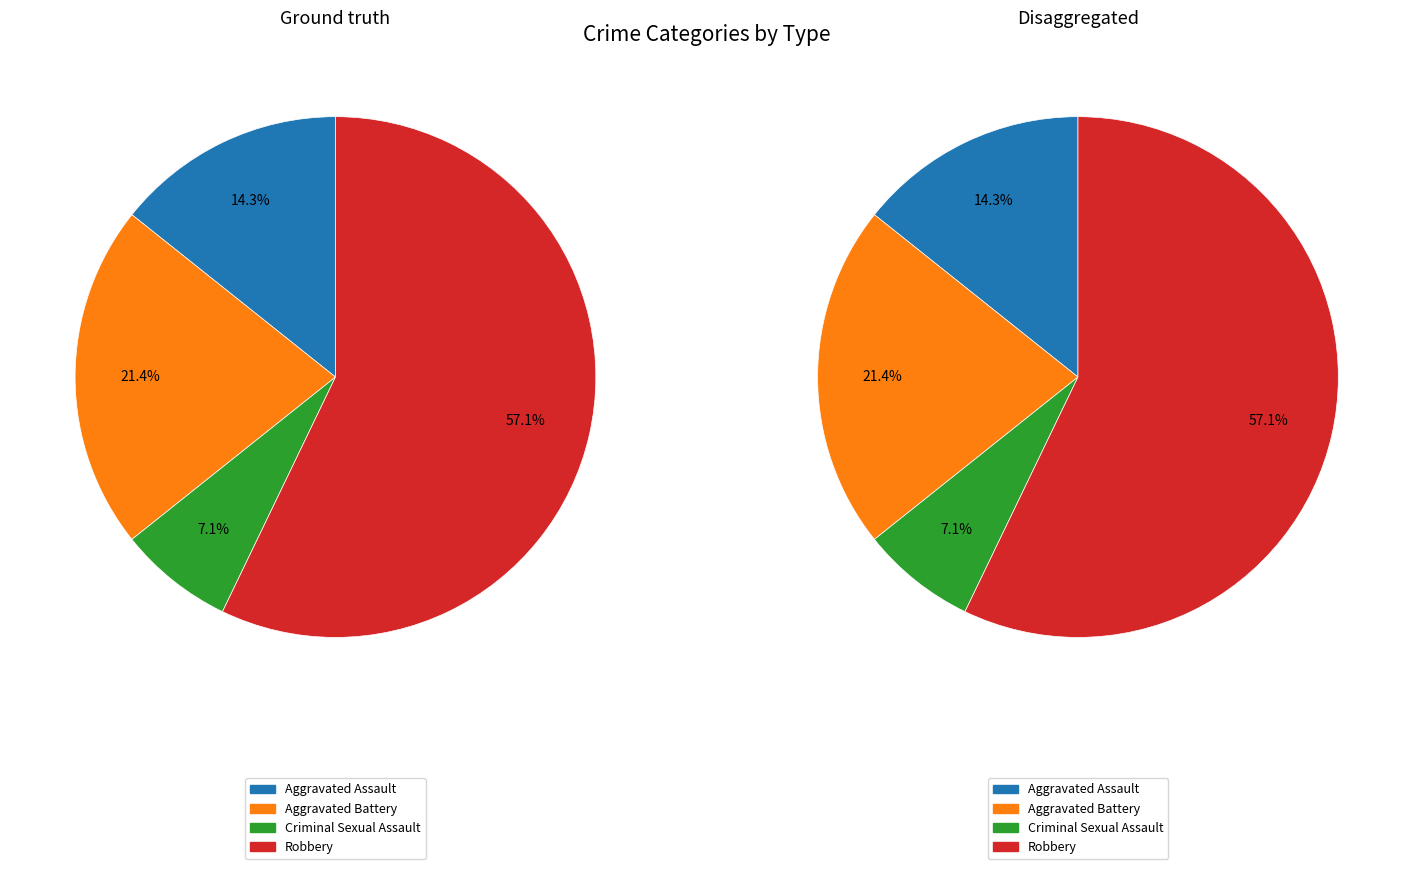

How many slices are in this pie chart?

4